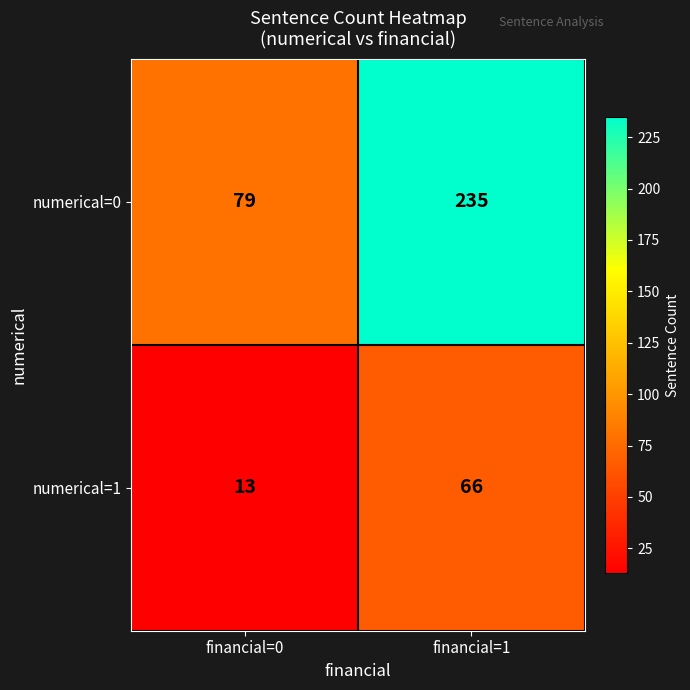

Reading left to right, what are all the values shown in this chart?

numerical=0: 79	235
numerical=1: 13	66